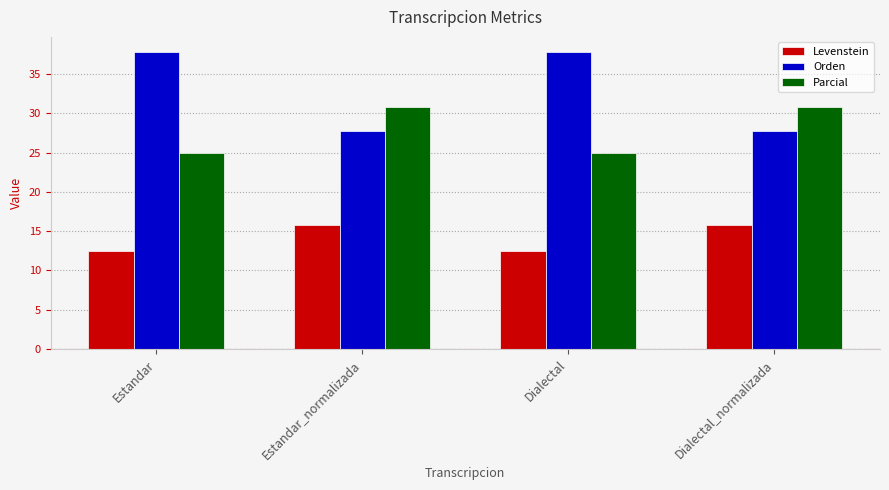

At how many categories does at least one series exceed 22?

4